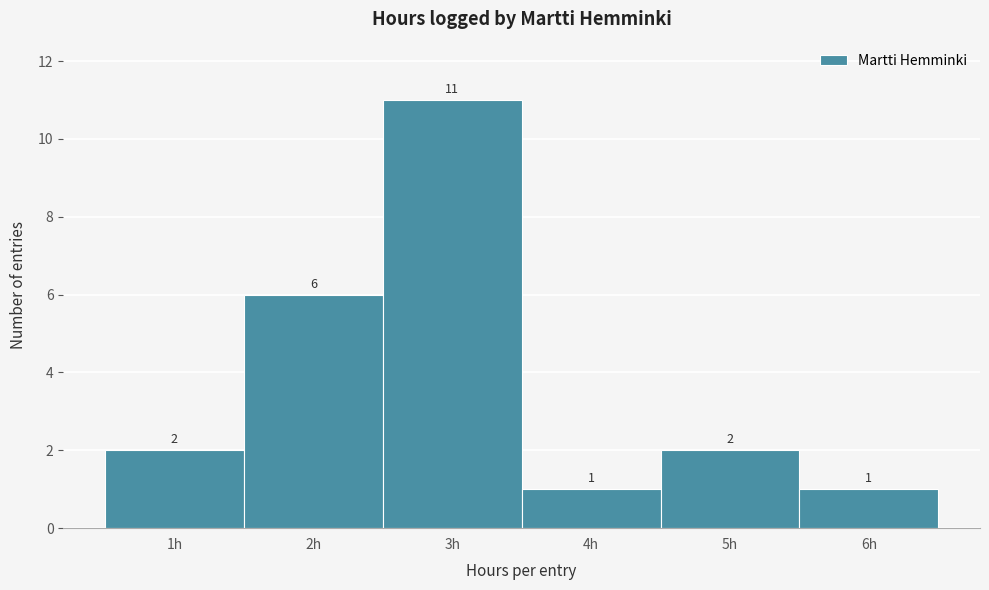

How tall is the bar that spans 4.5 to 5.5 on the x-axis?

2